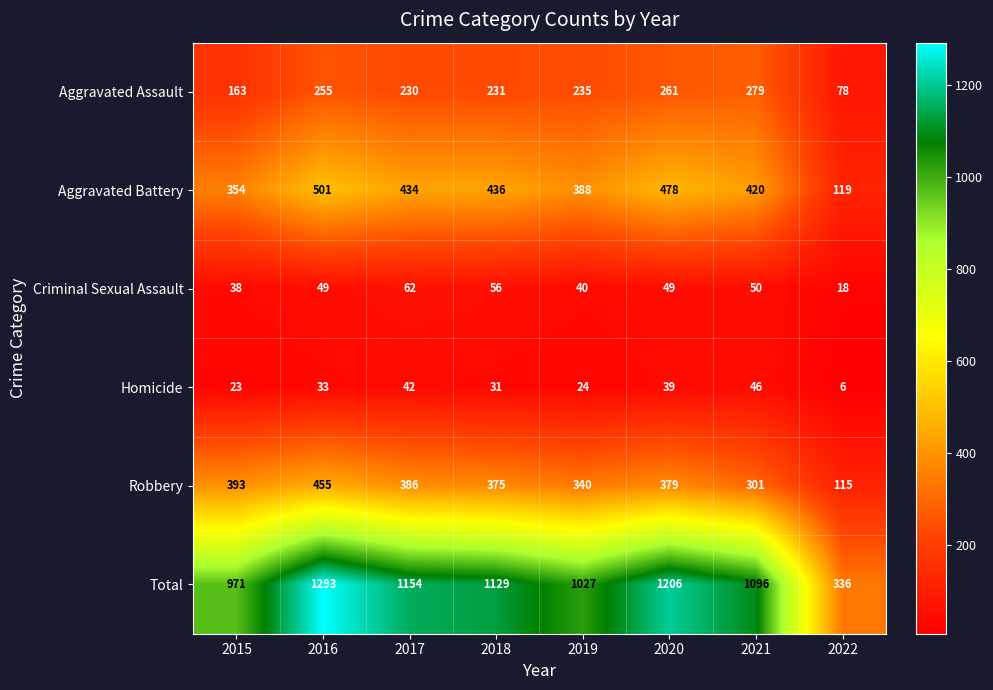

Which category has the lowest value in the Aggravated Assault series?

2022